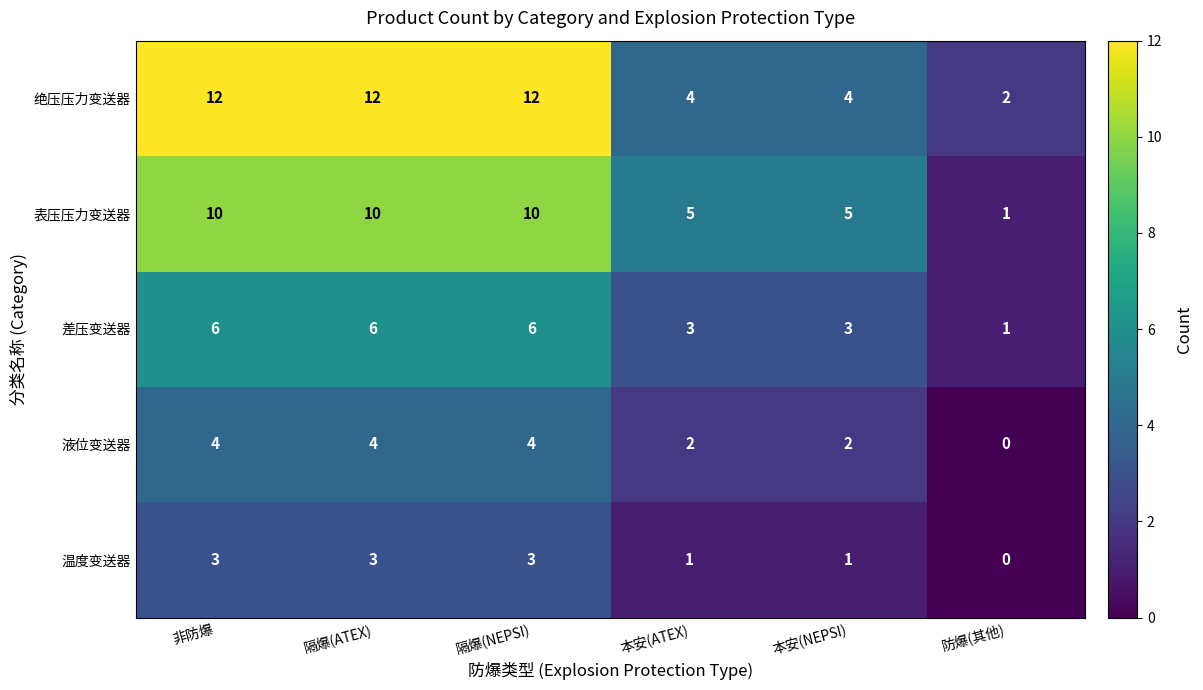

Rank the series at 本安(ATEX) from highest to lowest value.

表压压力变送器, 绝压压力变送器, 差压变送器, 液位变送器, 温度变送器